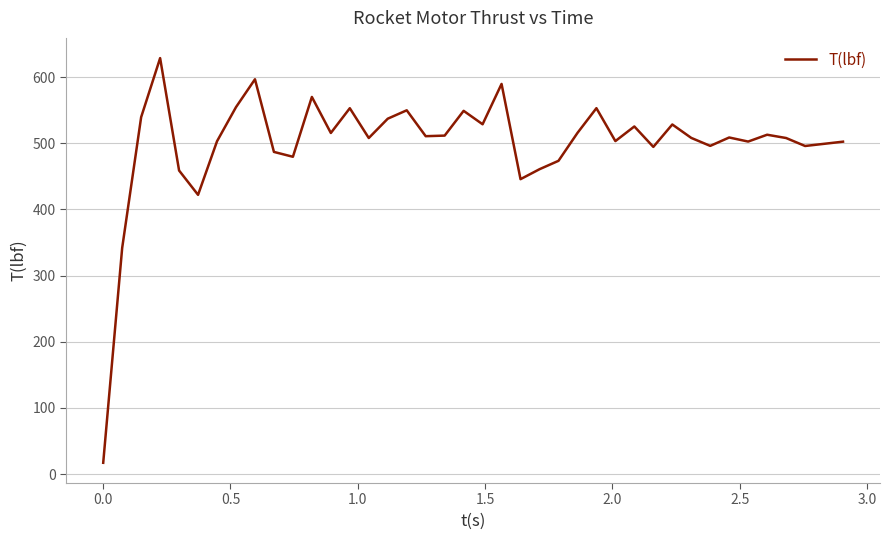

What is the maximum value shown in the chart?

628.8